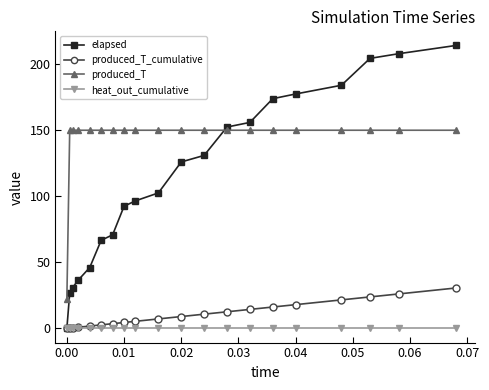

How many lines are shown in the chart?

4